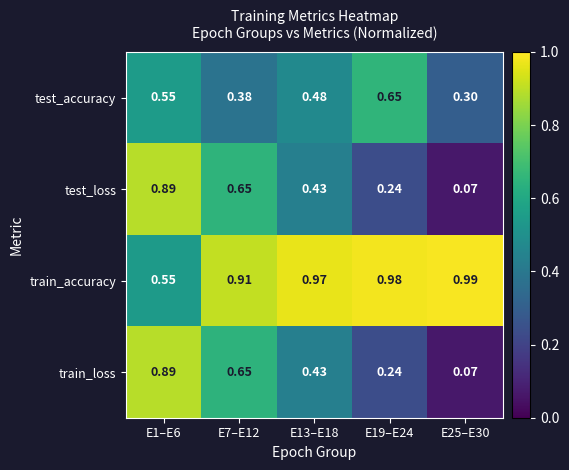

How many distinct data groups are displayed?

4